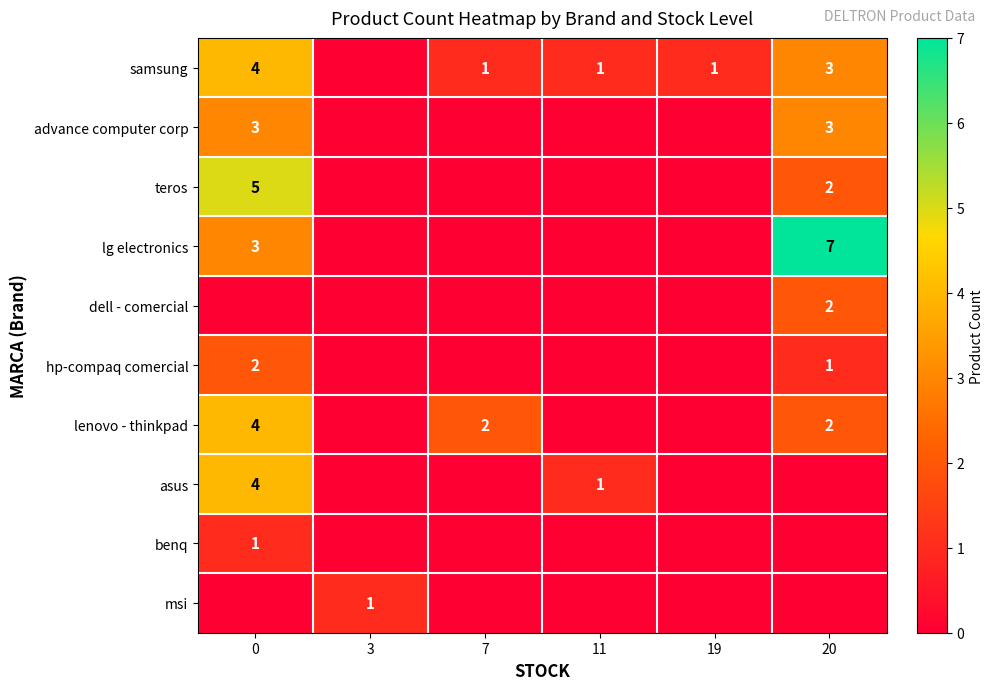

What is the spread (max minus min) of values at 20?

7